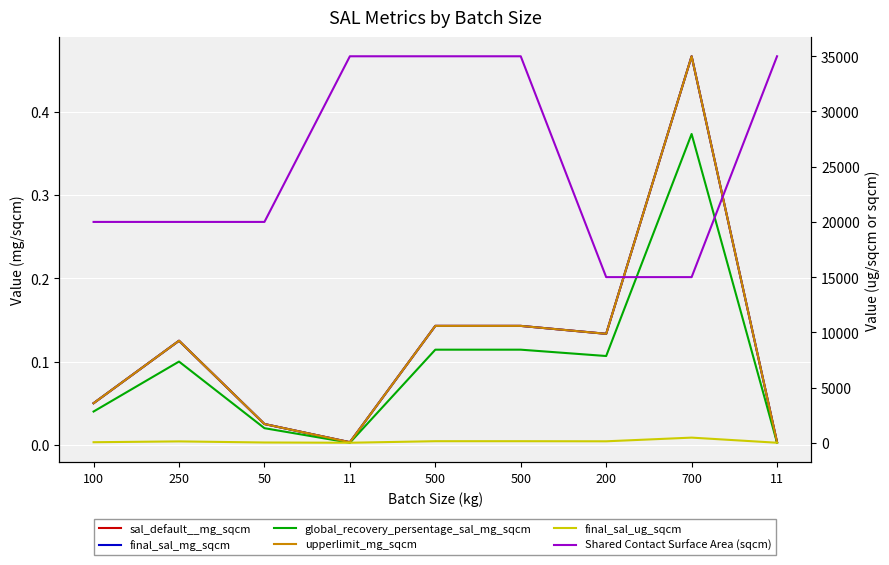

Rank the series at 11 from highest to lowest value.

Shared Contact Surface Area (sqcm), final_sal_ug_sqcm, sal_default__mg_sqcm, final_sal_mg_sqcm, upperlimit_mg_sqcm, global_recovery_persentage_sal_mg_sqcm